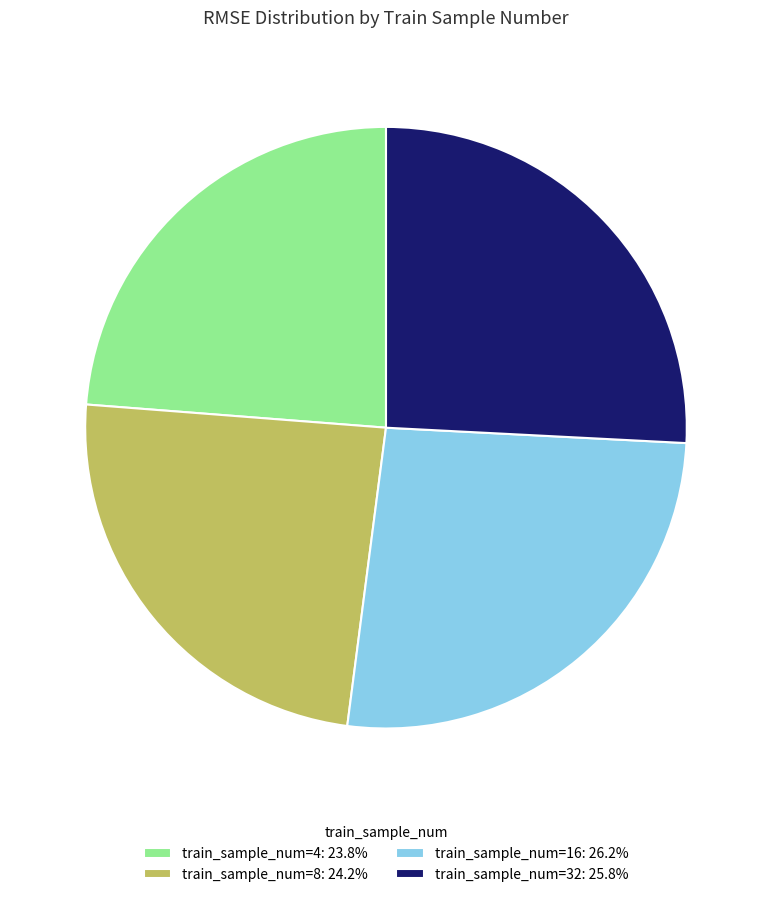

Is there a majority slice in this chart?

No